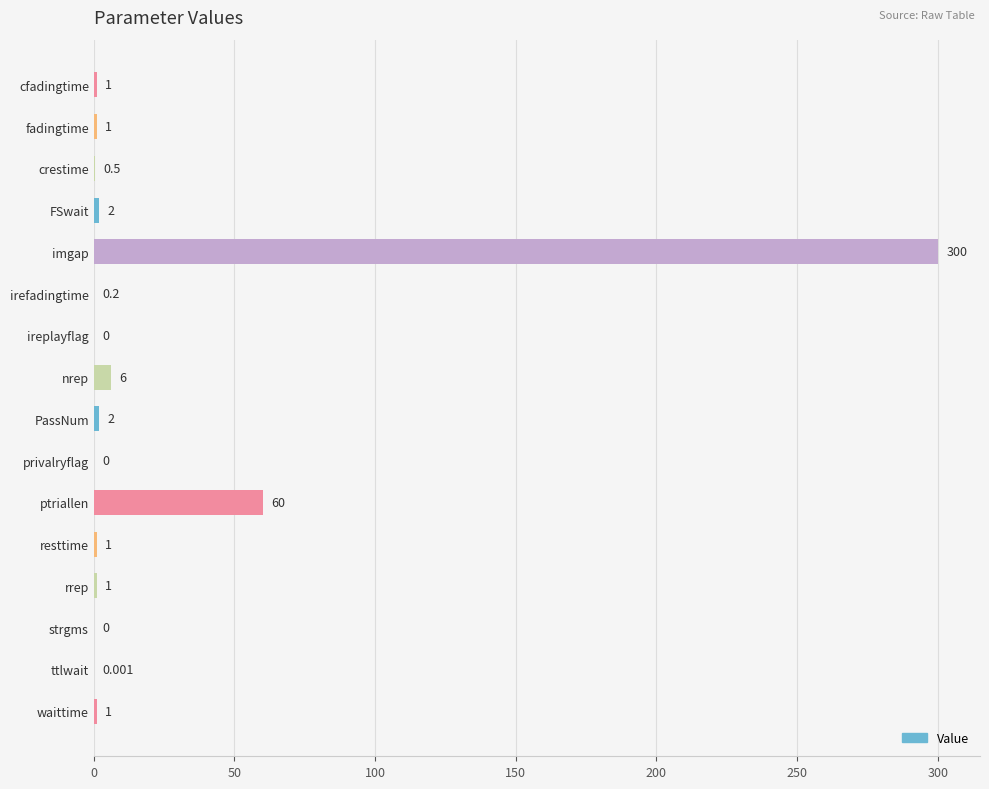

At which label is the value closest to 150?

ptriallen